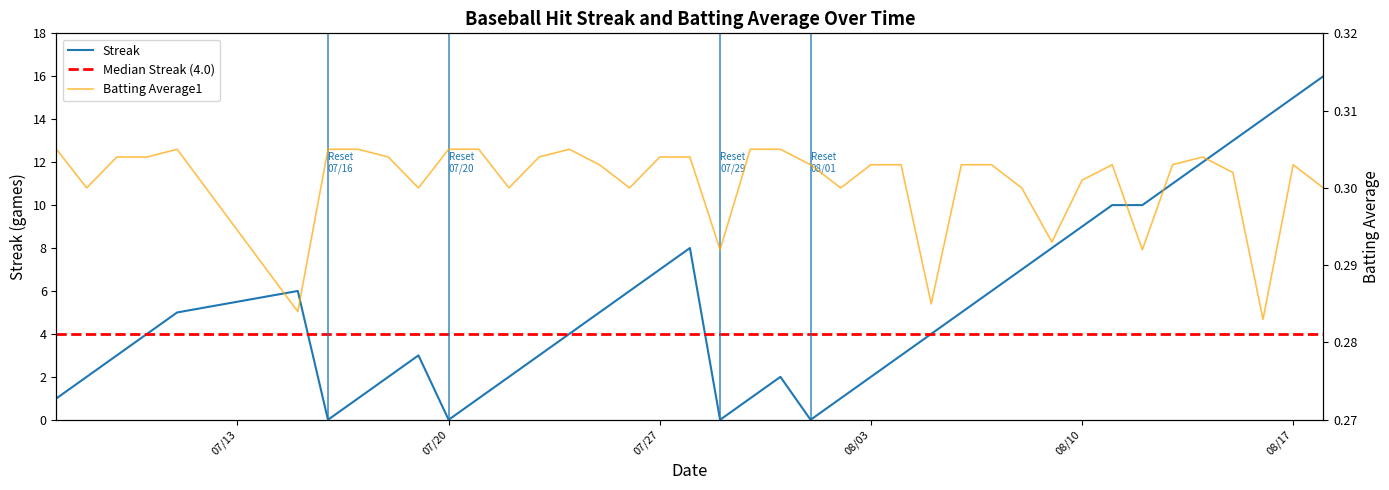

What is the value of the Batting Average1 point at the 8th from the left?

0.3